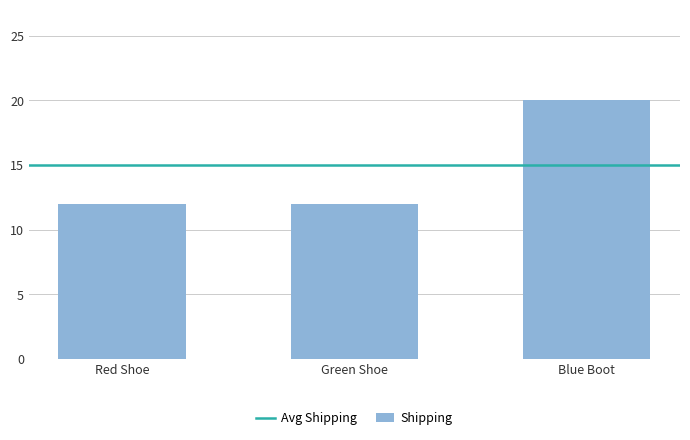

What is the label of the 1st bar from the left?

Red Shoe